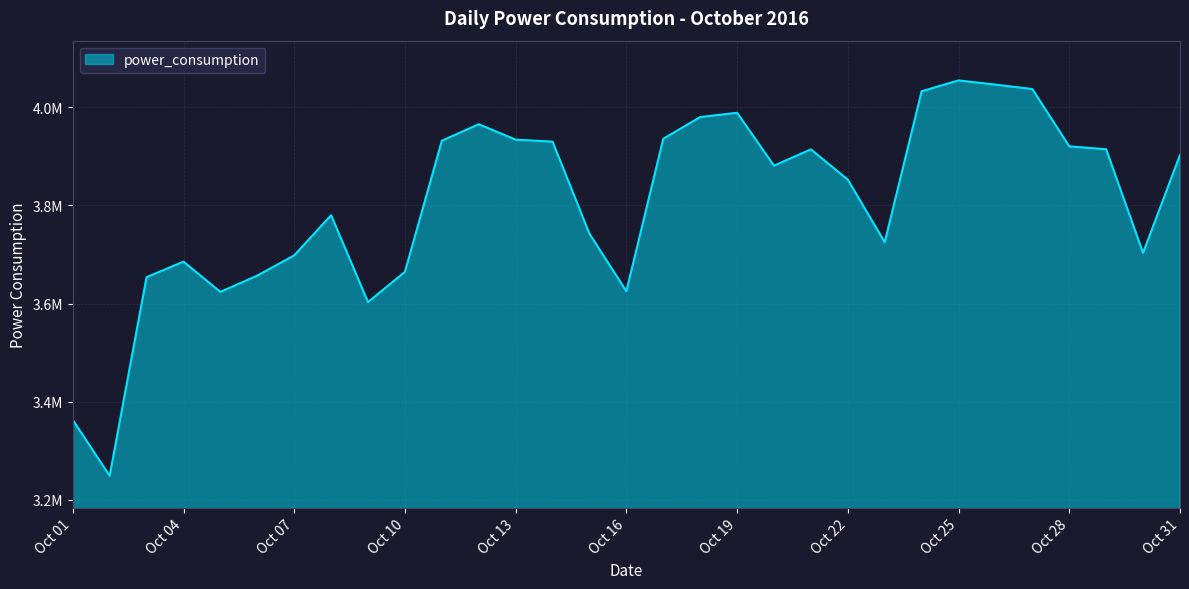

What is the minimum value shown in the chart?

3248769